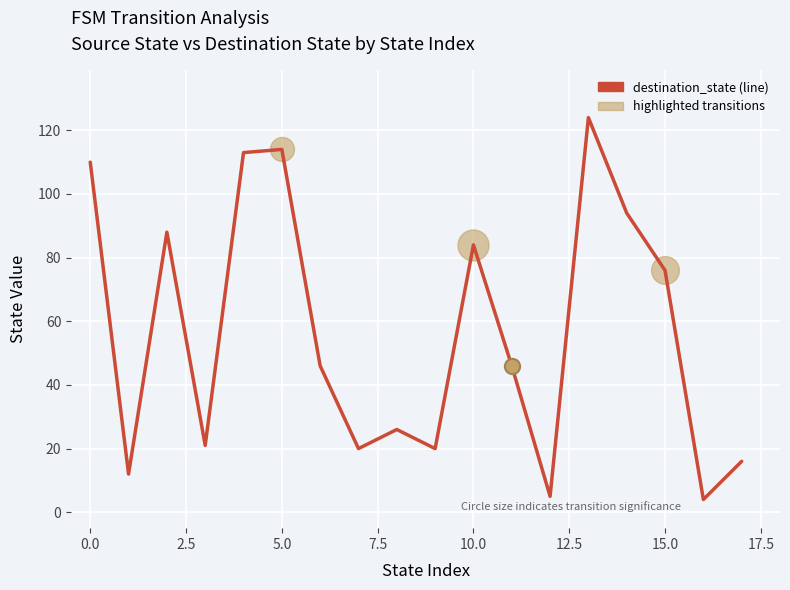

What is the minimum value shown in the chart?

4